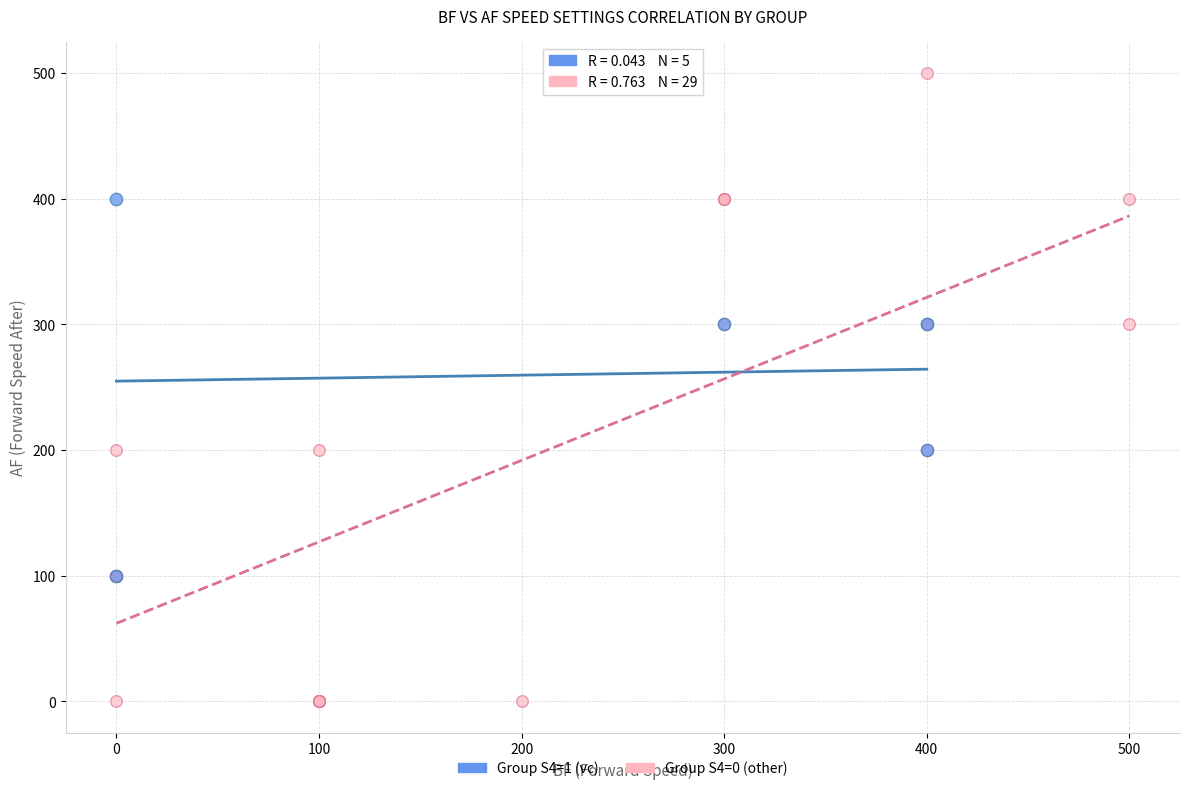

Which series contains the highest Y value?

Group S4=0 (other)